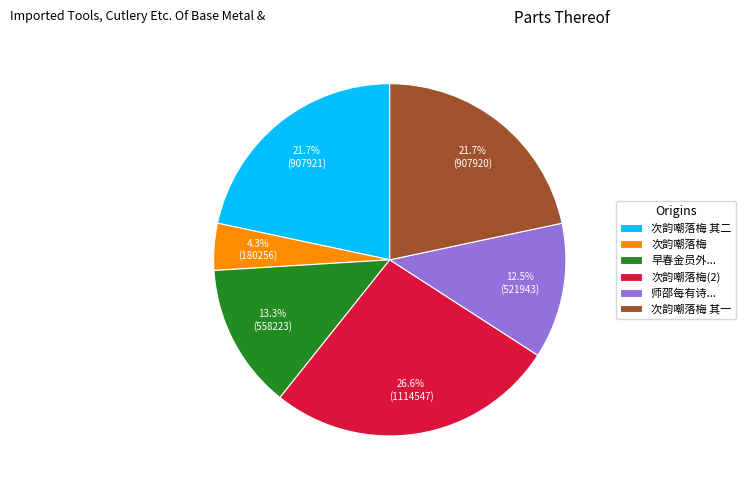

What is the total percentage of 次韵嘲落梅(2) and 早春金员外...?

39.9%